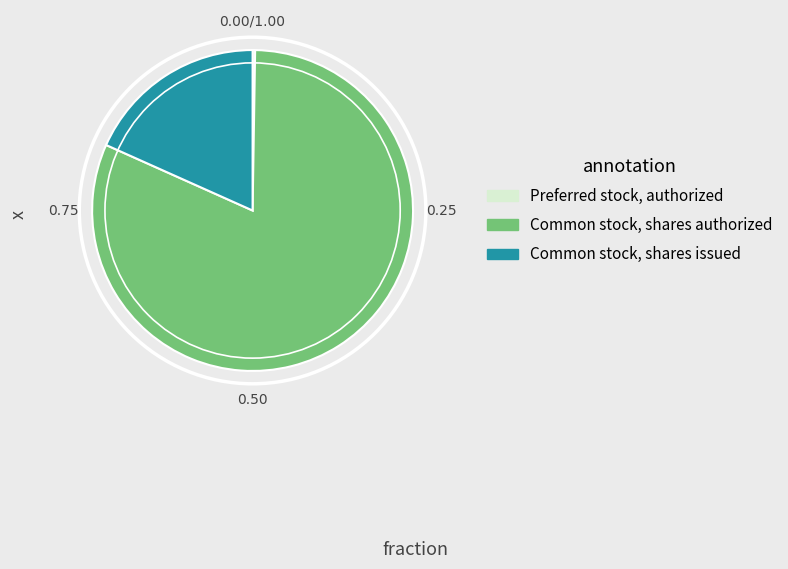

Does any single category account for the majority?

Yes